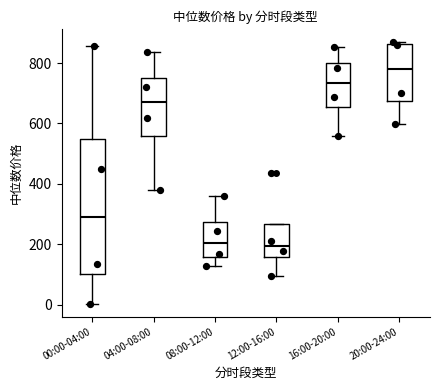

Reading left to right, read every box against the y-axis: the position of its median line, the range the box covers, and the ends of its whiskers. The values are not printed on the chart, so give them approximately, as read against the axis.

00:00-04:00: median 300, box 100 to 540, whiskers 0 to 860
04:00-08:00: median 660, box 560 to 760, whiskers 380 to 840
08:00-12:00: median 200, box 160 to 280, whiskers 120 to 360
12:00-16:00: median 200, box 160 to 260, whiskers 100 to 260
16:00-20:00: median 740, box 660 to 800, whiskers 560 to 860
20:00-24:00: median 780, box 680 to 860, whiskers 600 to 860 (just above the box's upper edge)